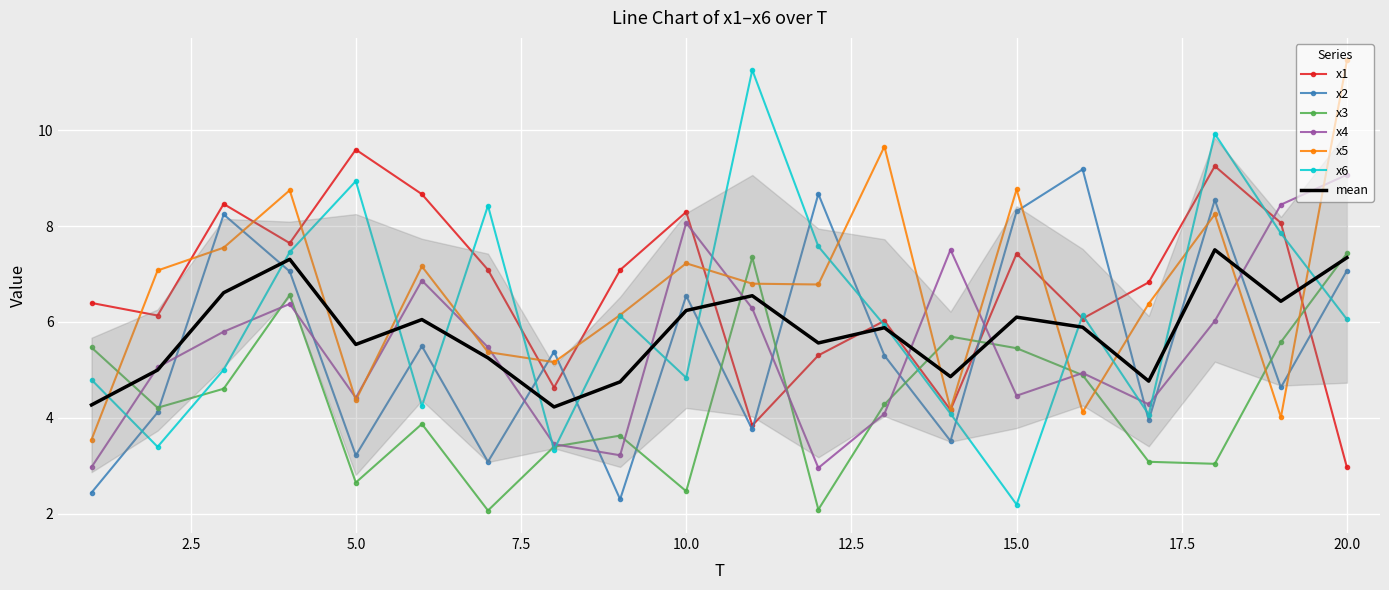

True or false: x5 has a value of 7.1 at 2.

True